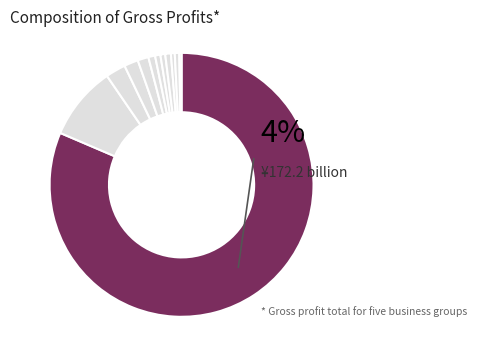

To the nearest percent, what percentage of the pie is 18?

2%